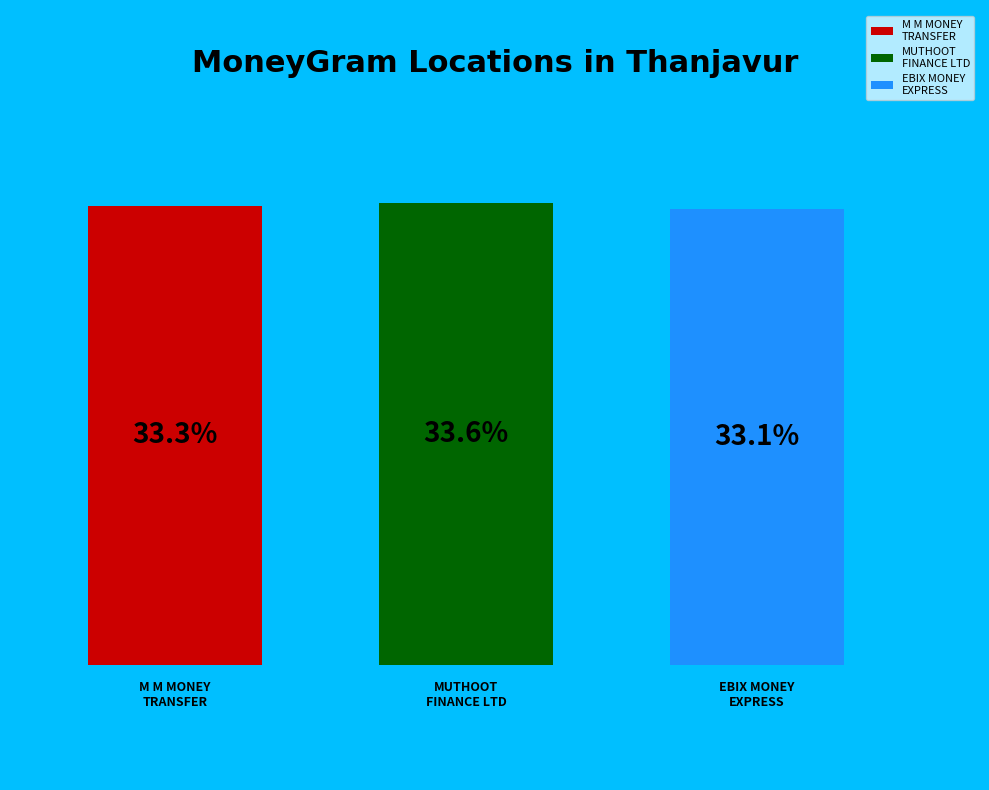

How much of the chart is everything except MUTHOOT FINANCE LTD - #3897 - THANJAVUR?

66.4%